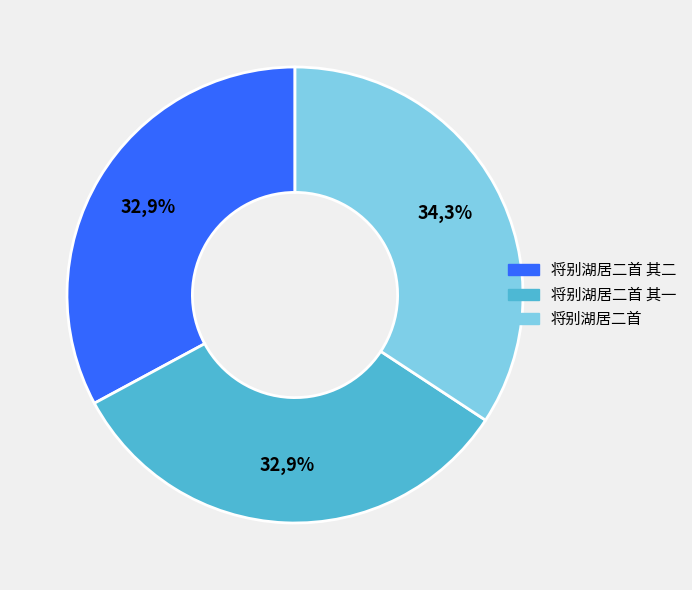

How much of the chart is everything except 将别湖居二首?

65.7%